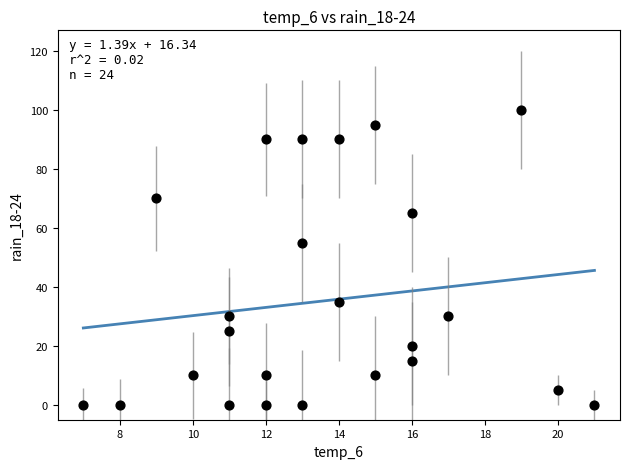

What is the range of Y values (max minus min)?

100